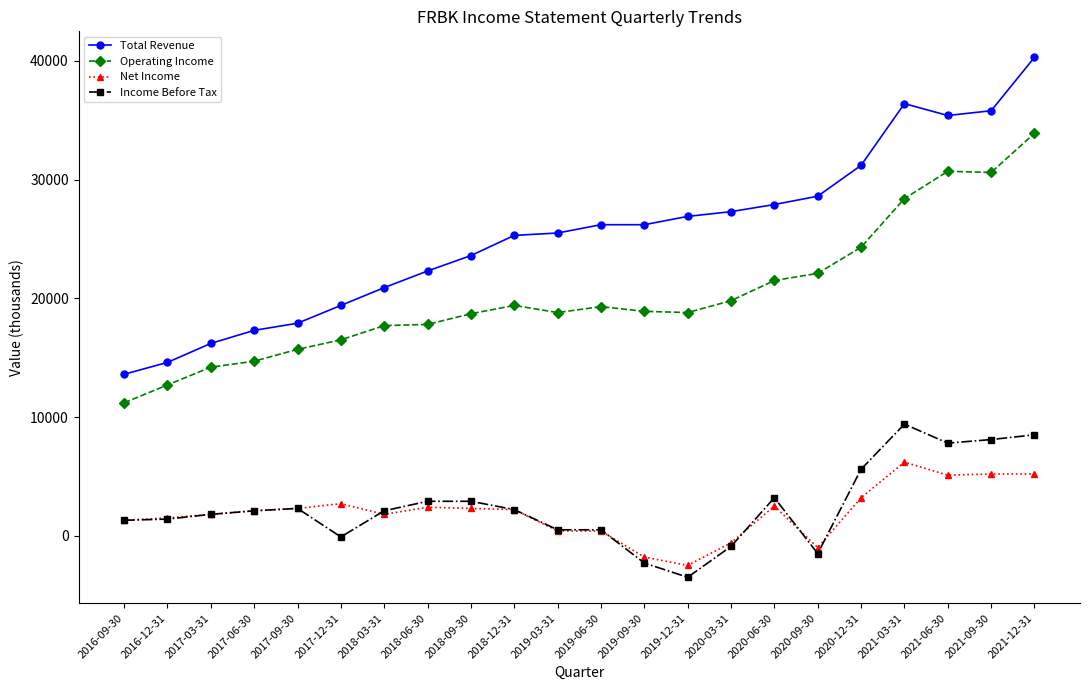

True or false: Operating Income and Income Before Tax cross at least once.

False